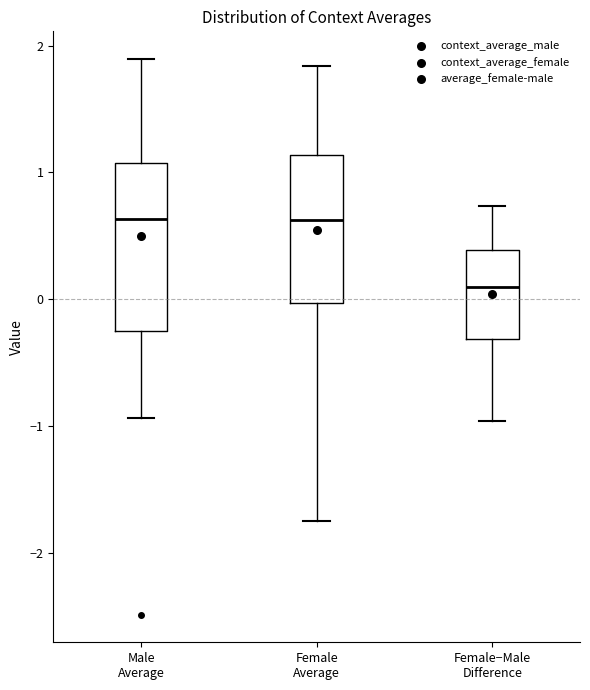

Comparing the boxes themselves (not the whiskers), which one is the tallest?

Male Average